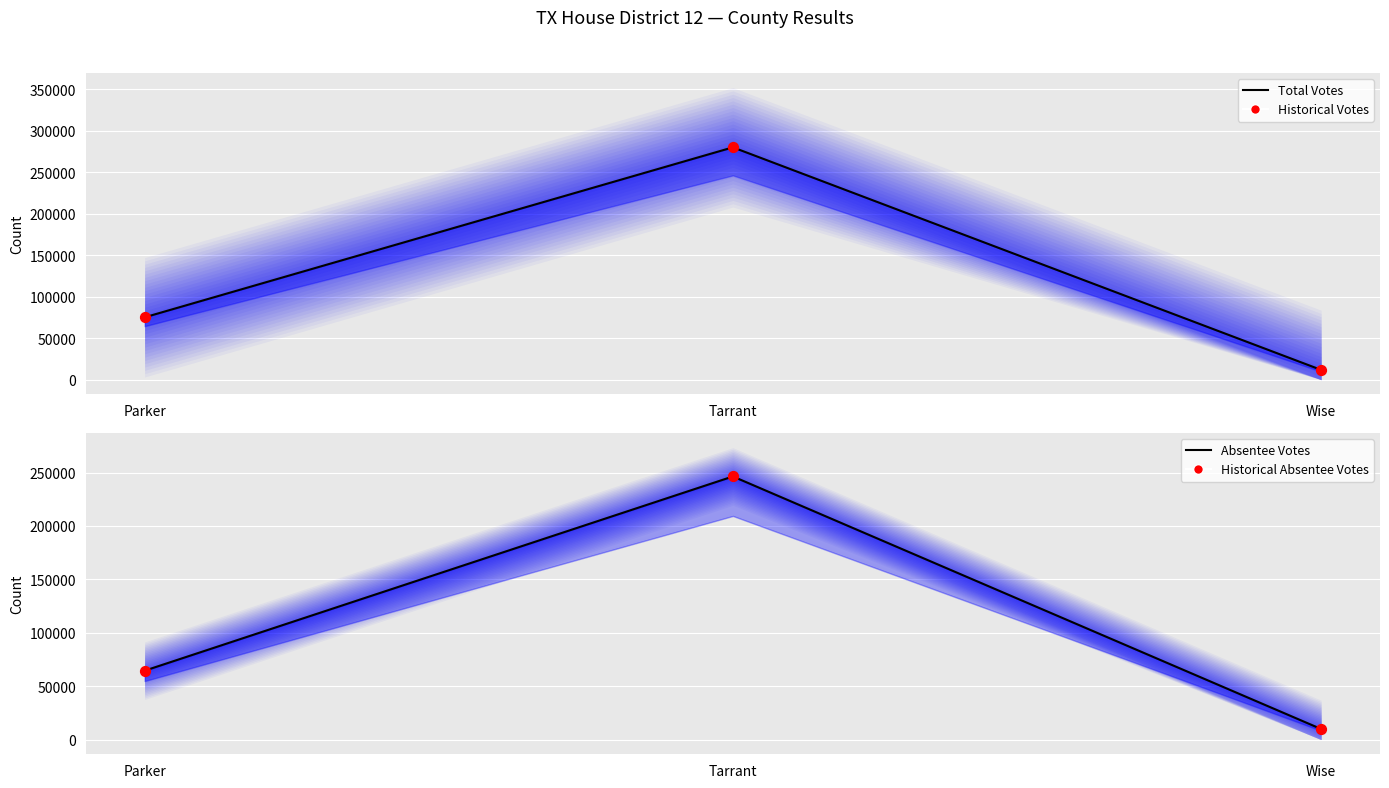

Is the value of Historical Absentee Votes at Parker greater than the value of Total Votes at Wise?

Yes